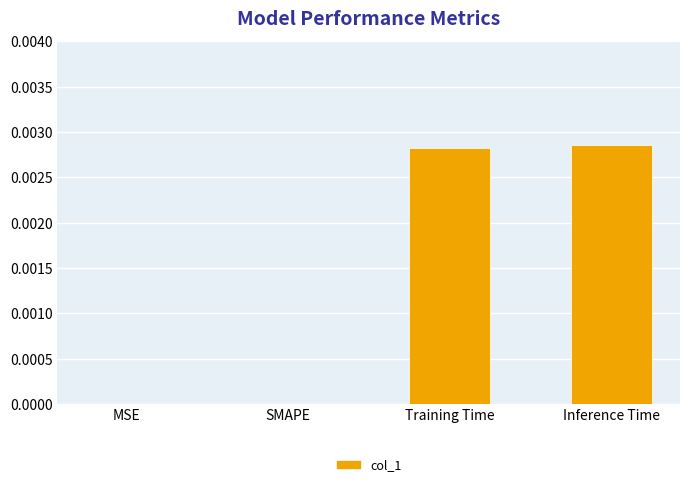

The value at MSE is 0.0. True or false?

True